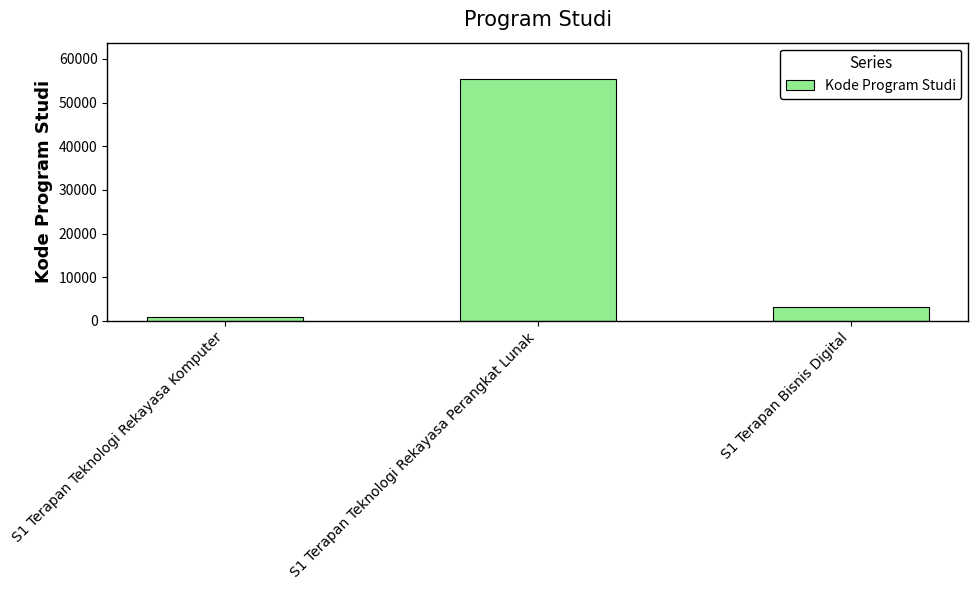

Is it true that the value at S1 Terapan Teknologi Rekayasa Perangkat Lunak is 55401?

True